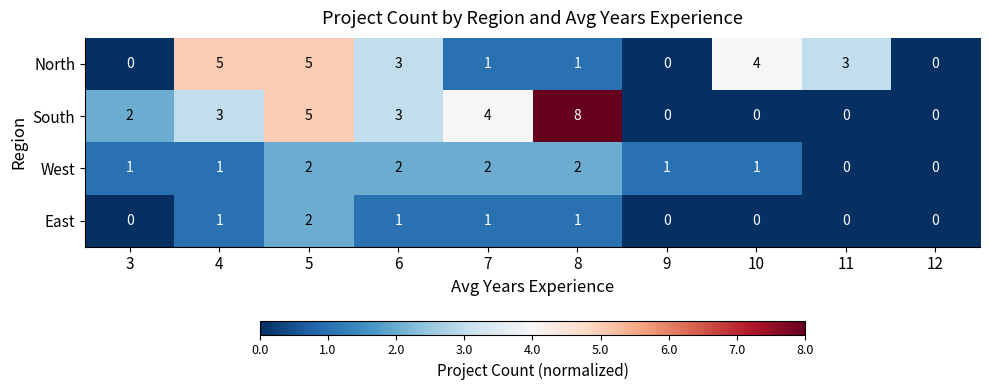

Count the South values in the range 0 to 4.

8